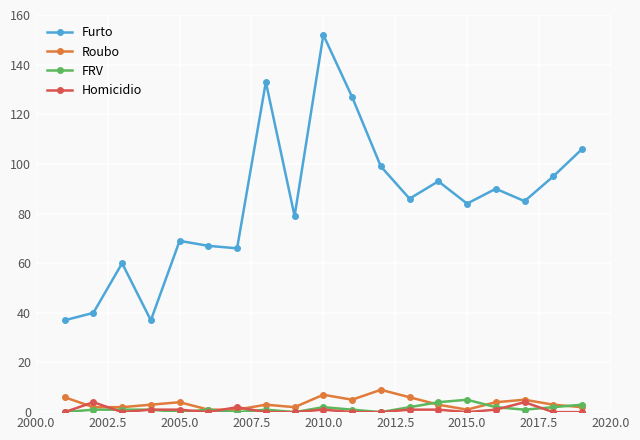

Does the chart have visible grid lines?

Yes